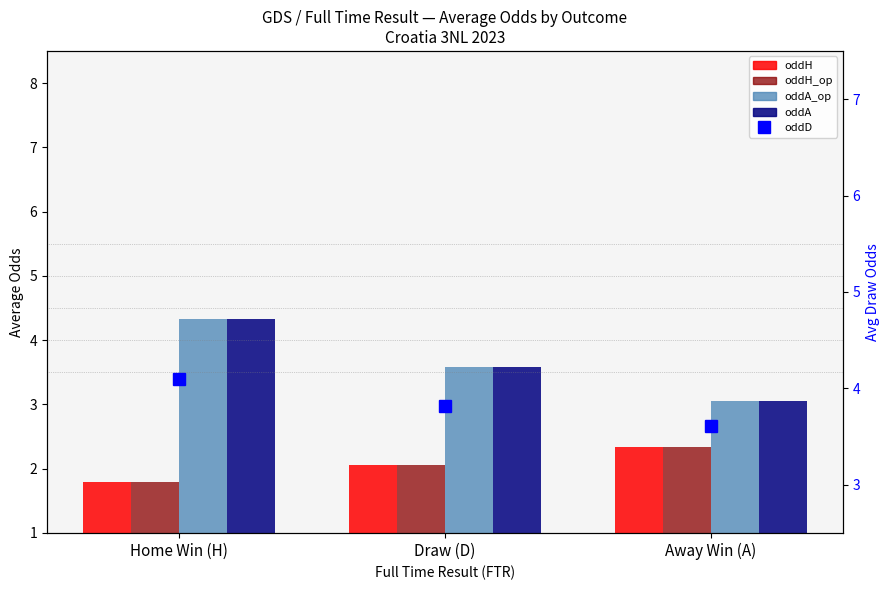

The value of oddA_op at Away Win (A) is 1.1. True or false?

False